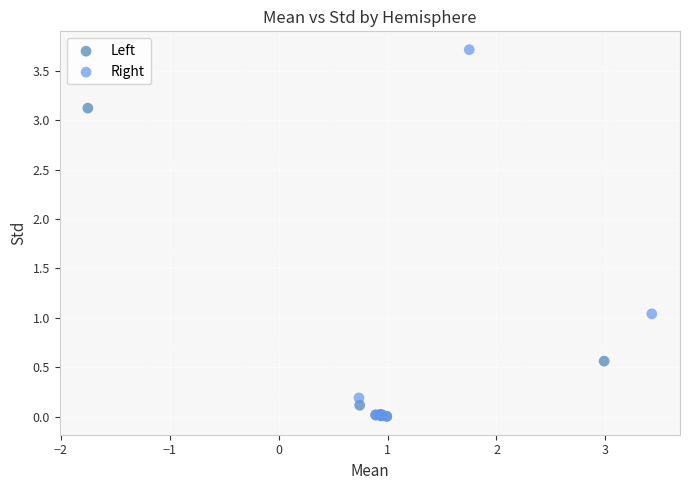

Which series contains the highest Y value?

Right